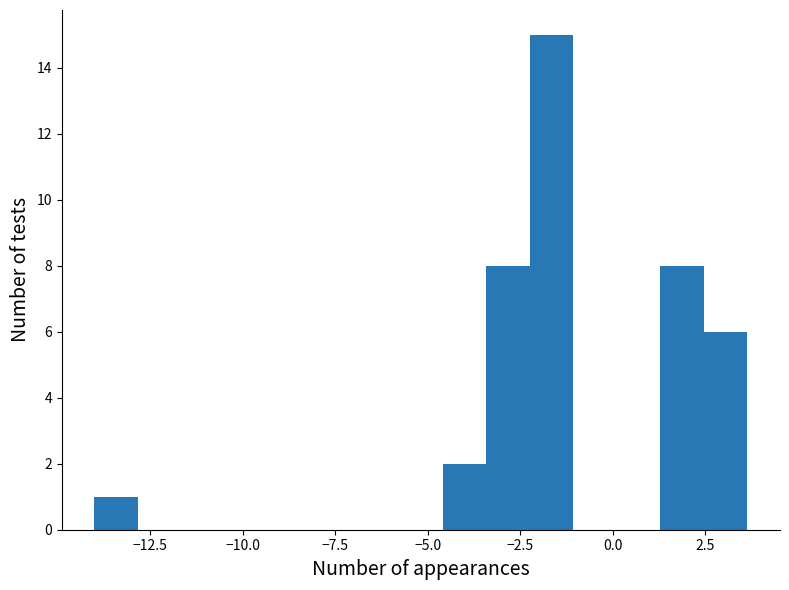

Read against the x-axis, roughly where is the centre of the tallest bar?

-1.5